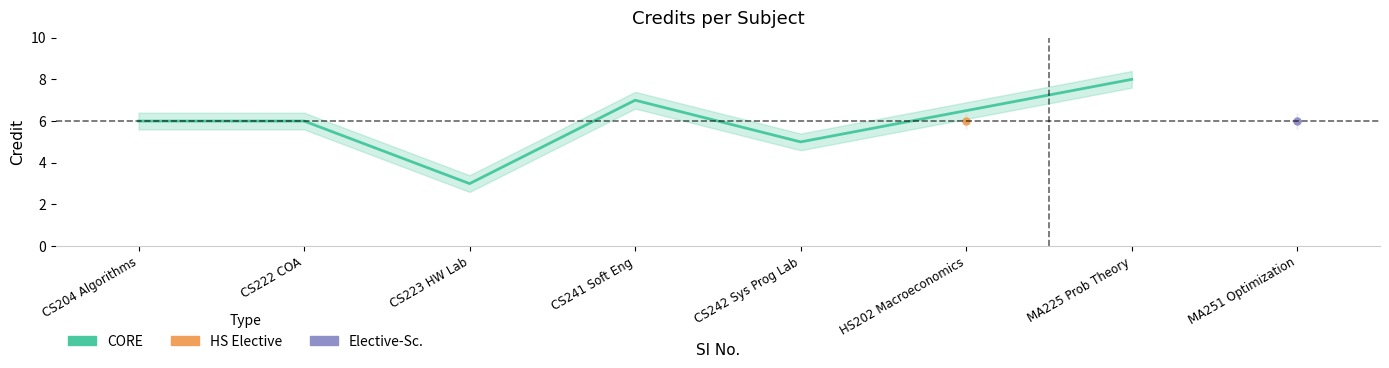

How many values exceed 6?

2